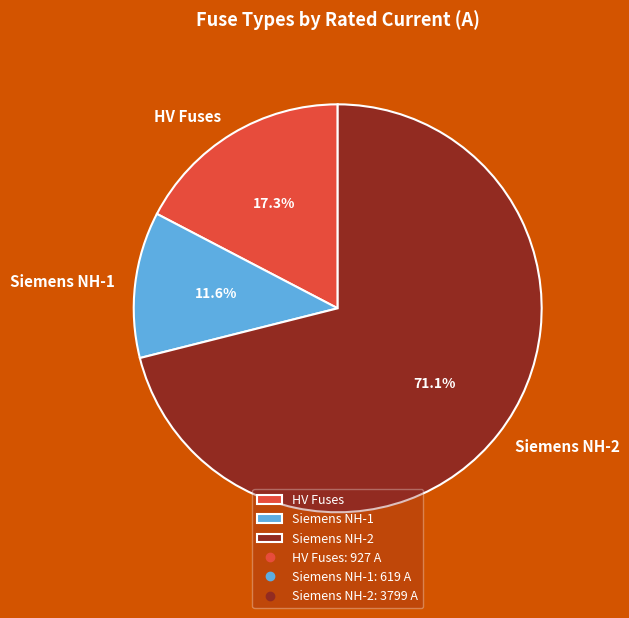

What is the largest slice in the pie chart?

Siemens NH-2